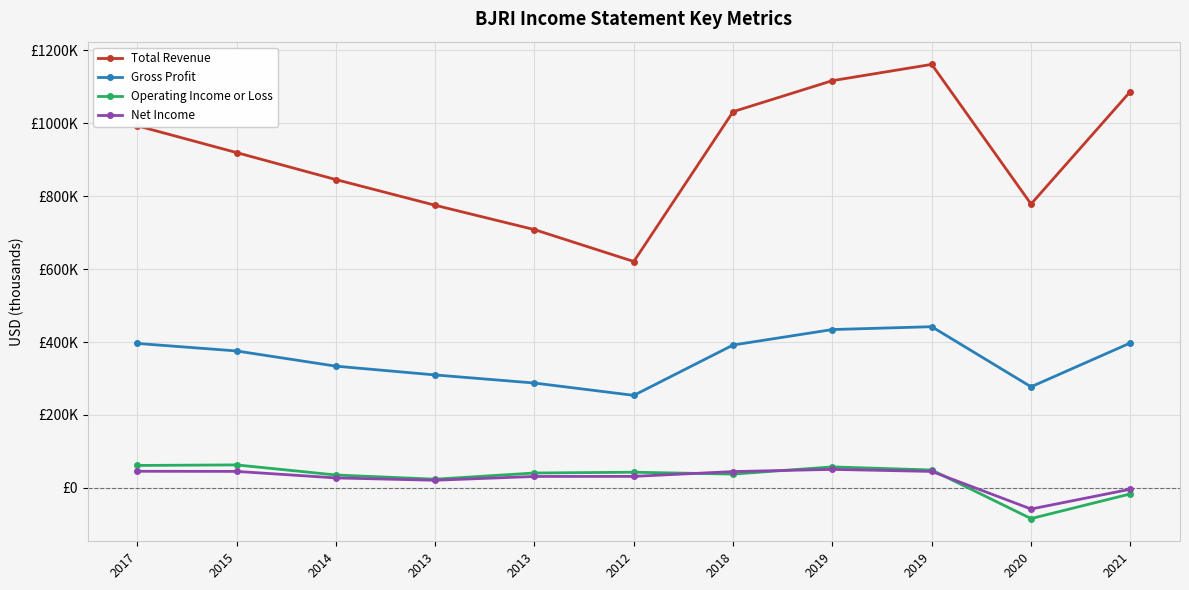

What is the total value across all series at 2018?

1506400